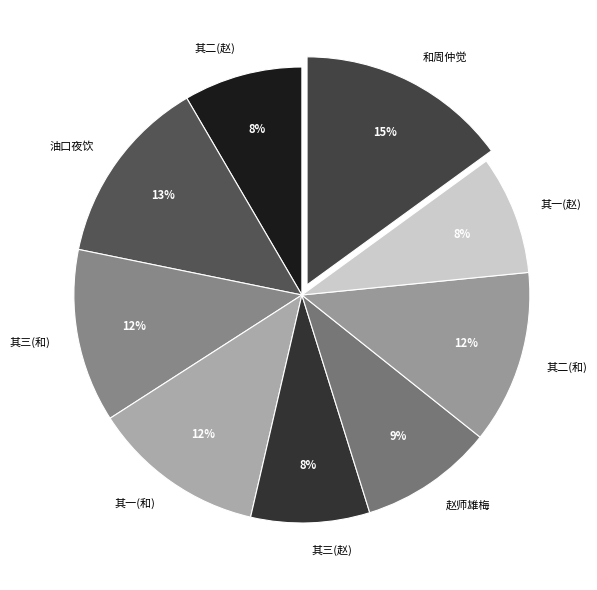

To the nearest percent, what portion does 其一(赵) represent?

8%